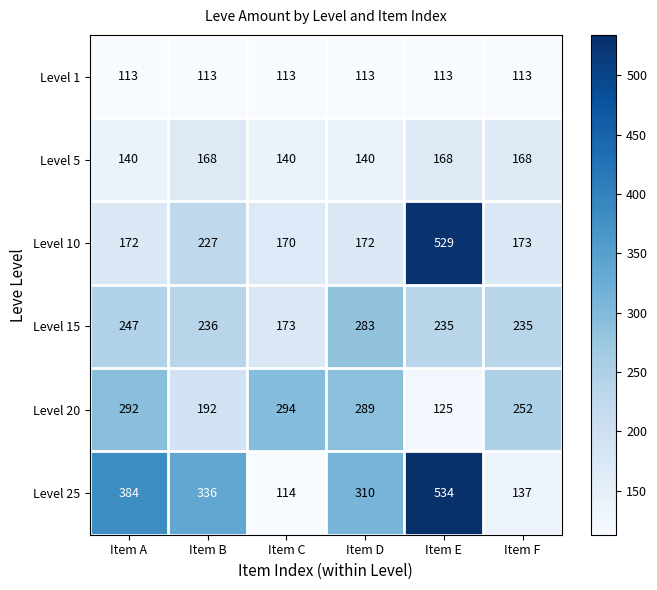

What is the approximate value of Level 25 at Item A, to the nearest 50?

400